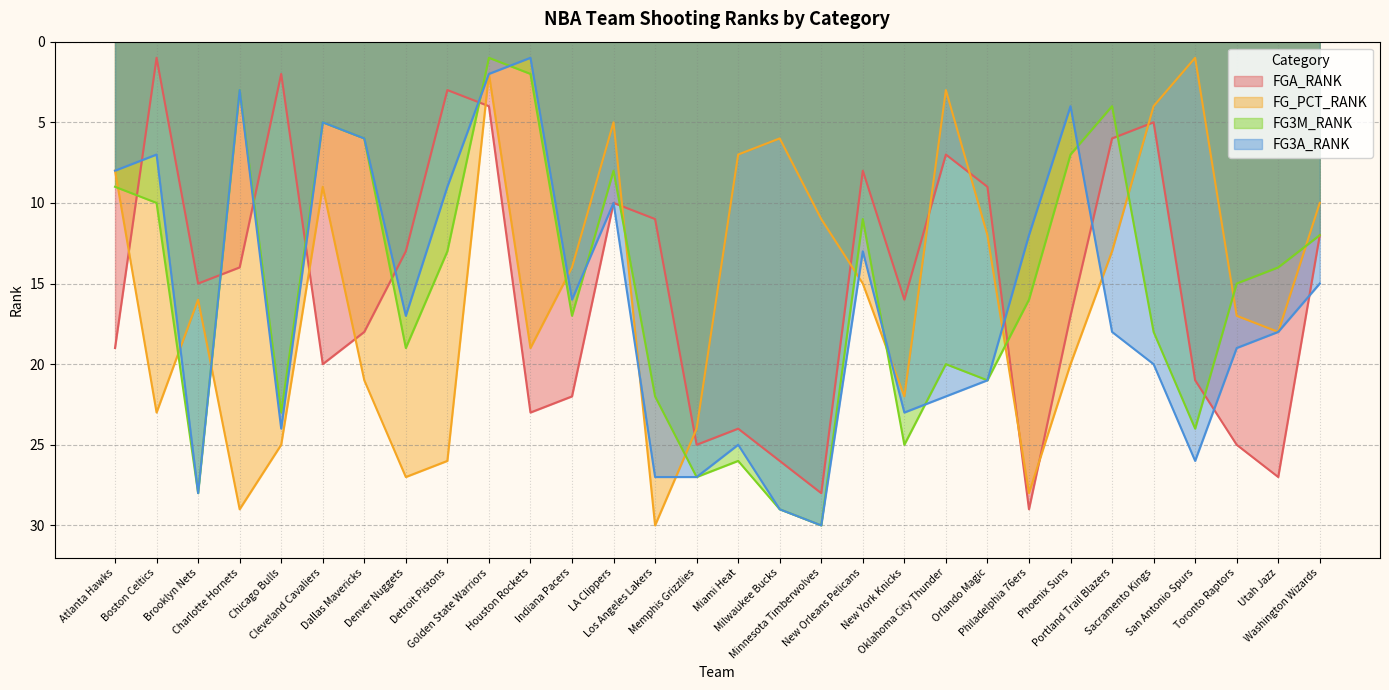

How many data points in FG_PCT_RANK are less than 16?

15